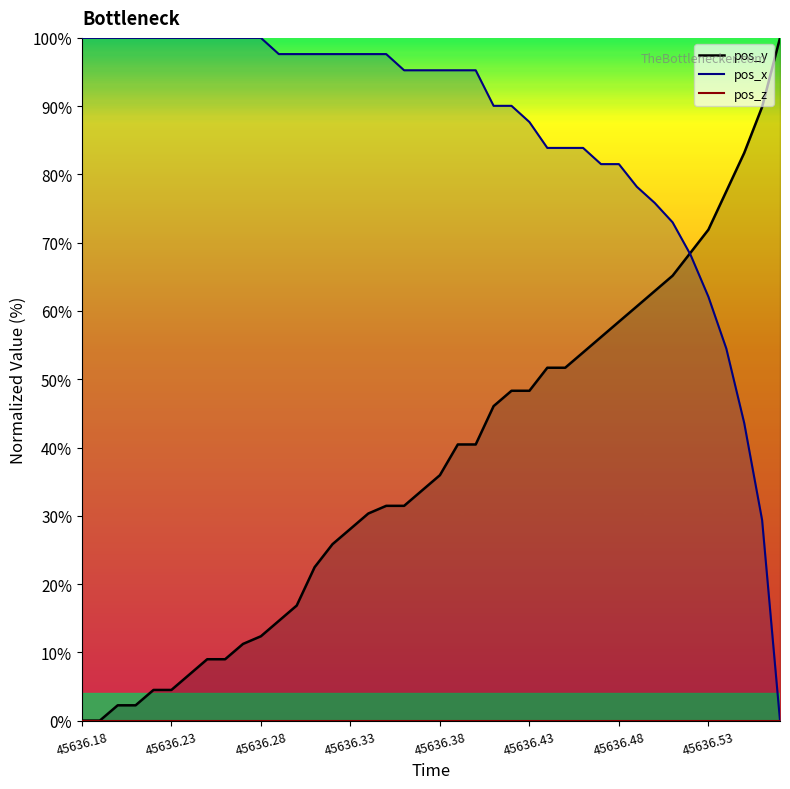

Reading right to left, what are all the values shown in this chart?

pos_y (line): 100.0	89.9	83.1	77.5	71.9	68.5	65.2	62.9	60.7	58.4	56.2	53.9	51.7	51.7	48.3	48.3	46.1	40.4	40.4	36.0	33.7	31.5	31.5	30.3	28.1	25.8	22.5	16.9	14.6	12.4	11.2	9.0	9.0	6.7	4.5	4.5	2.2	2.2	0.0	0.0
pos_x (line): 0.0	29.4	43.6	54.5	62.1	68.2	73.0	75.8	78.2	81.5	81.5	83.9	83.9	83.9	87.7	90.0	90.0	95.3	95.3	95.3	95.3	95.3	97.6	97.6	97.6	97.6	97.6	97.6	97.6	100.0	100.0	100.0	100.0	100.0	100.0	100.0	100.0	100.0	100.0	100.0
pos_z (line): 0.0	0.0	0.0	0.0	0.0	0.0	0.0	0.0	0.0	0.0	0.0	0.0	0.0	0.0	0.0	0.0	0.0	0.0	0.0	0.0	0.0	0.0	0.0	0.0	0.0	0.0	0.0	0.0	0.0	0.0	0.0	0.0	0.0	0.0	0.0	0.0	0.0	0.0	0.0	0.0